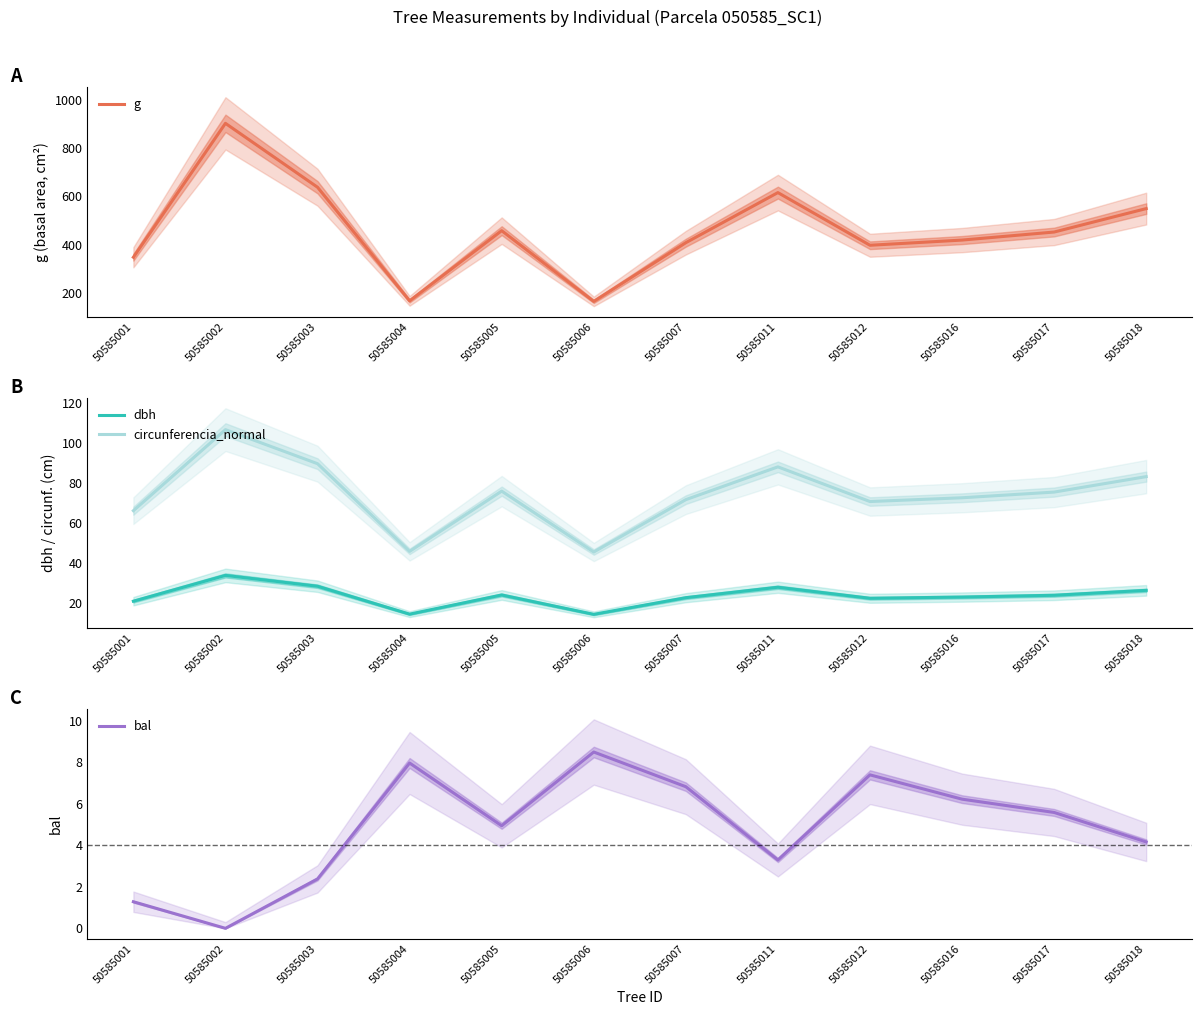

True or false: dbh has more than 2 points higher than both neighbors.

True